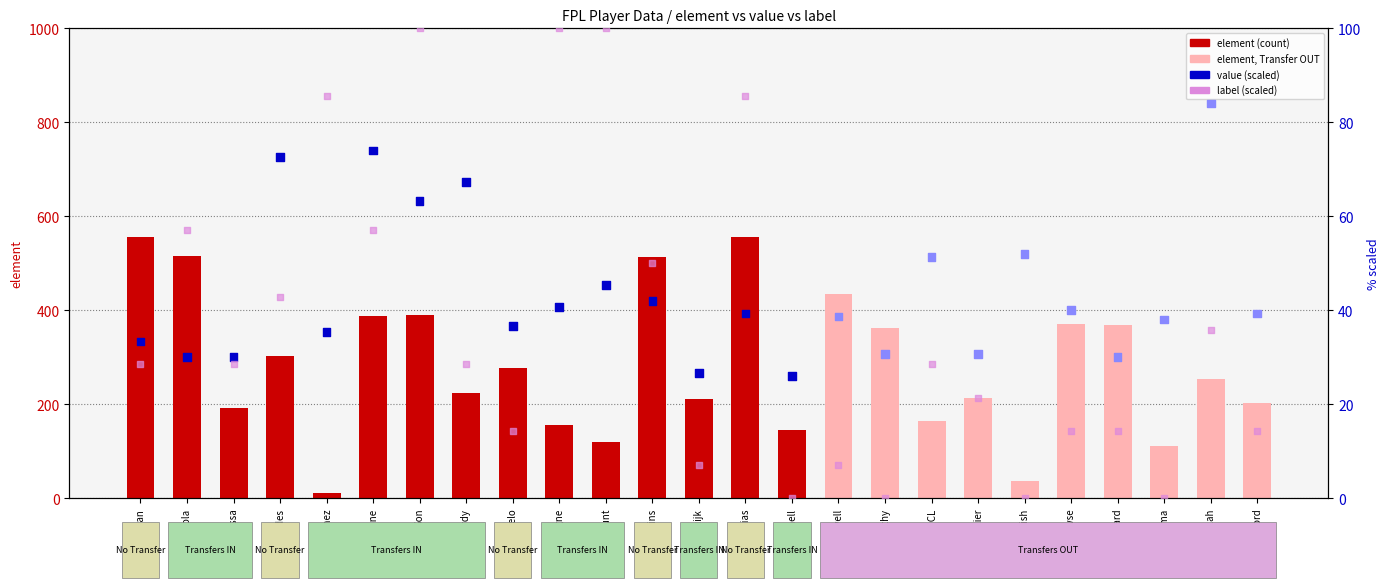

Is the value of label (scaled %) at Cancelo greater than the value of value (scaled %) at Kane?

No